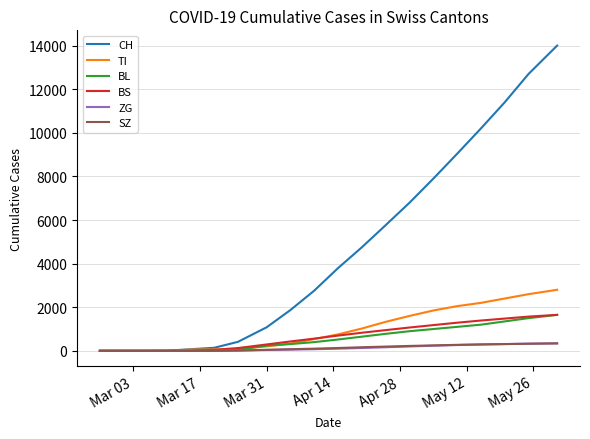

Which series has the largest range (max minus min)?

CH